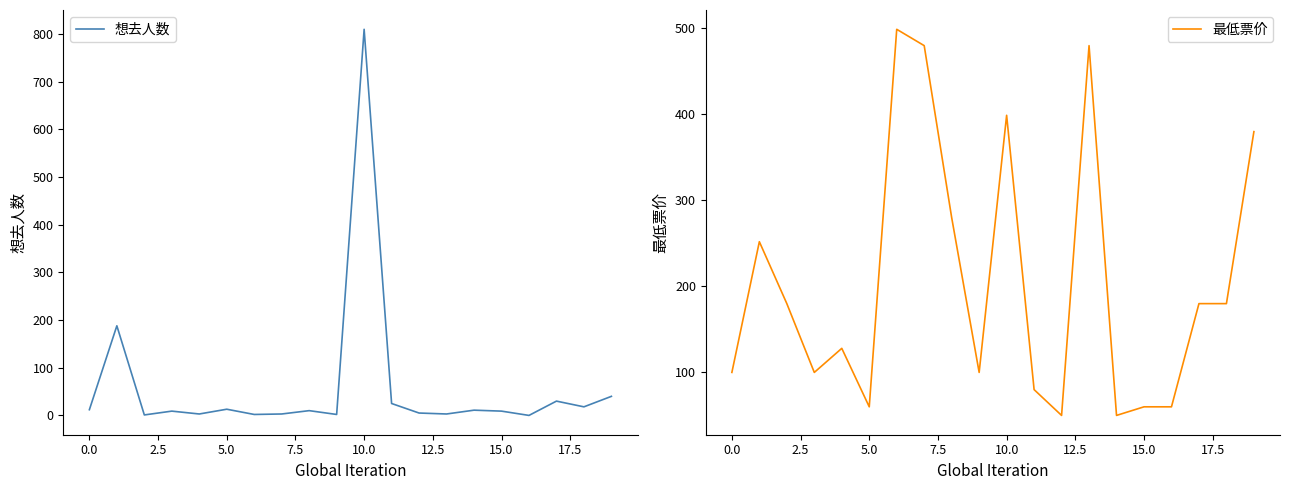

What is the average value of the 最低票价 series?

205